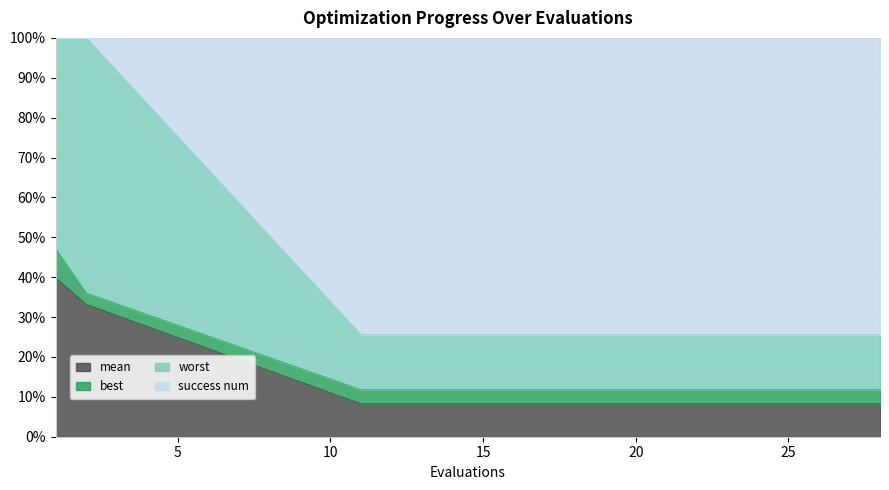

How many data points does each series have?

20